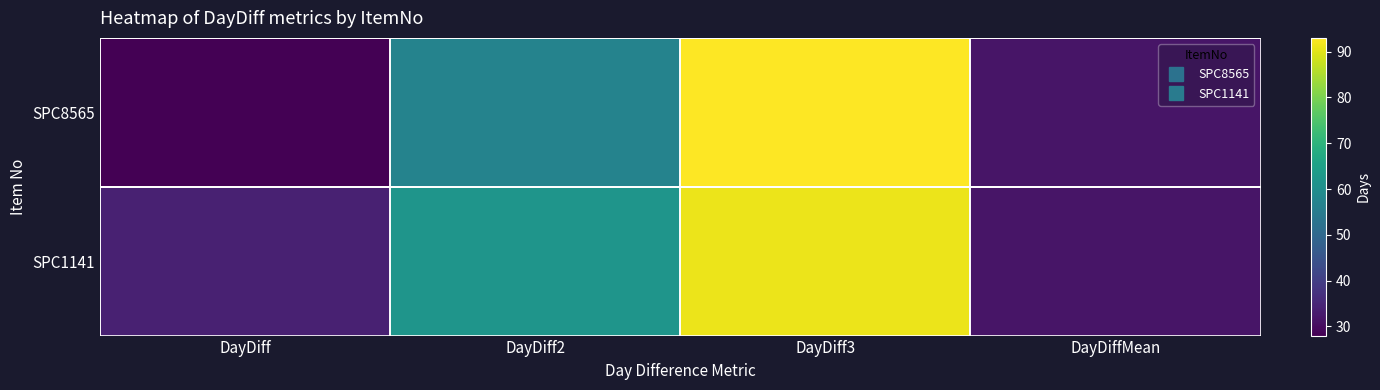

Reading left to right, what are all the values shown in this chart?

SPC8565: DayDiff=28.0	DayDiff2=57.0	DayDiff3=93.0	DayDiffMean=31.8
SPC1141: DayDiff=34.0	DayDiff2=62.0	DayDiff3=91.0	DayDiffMean=31.8